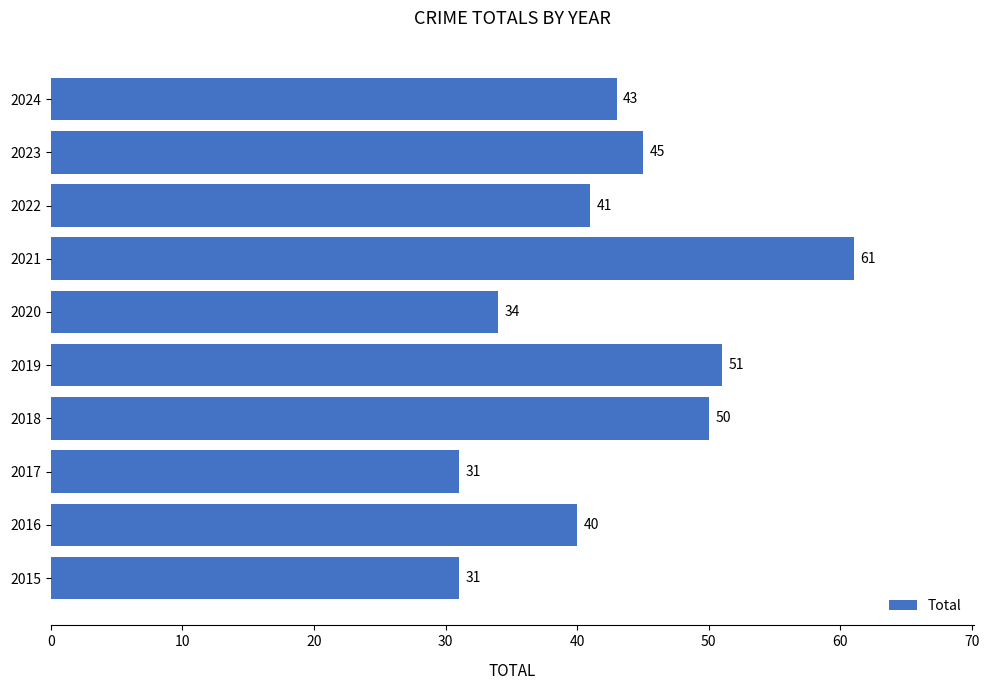

What is the sum of all values?

427